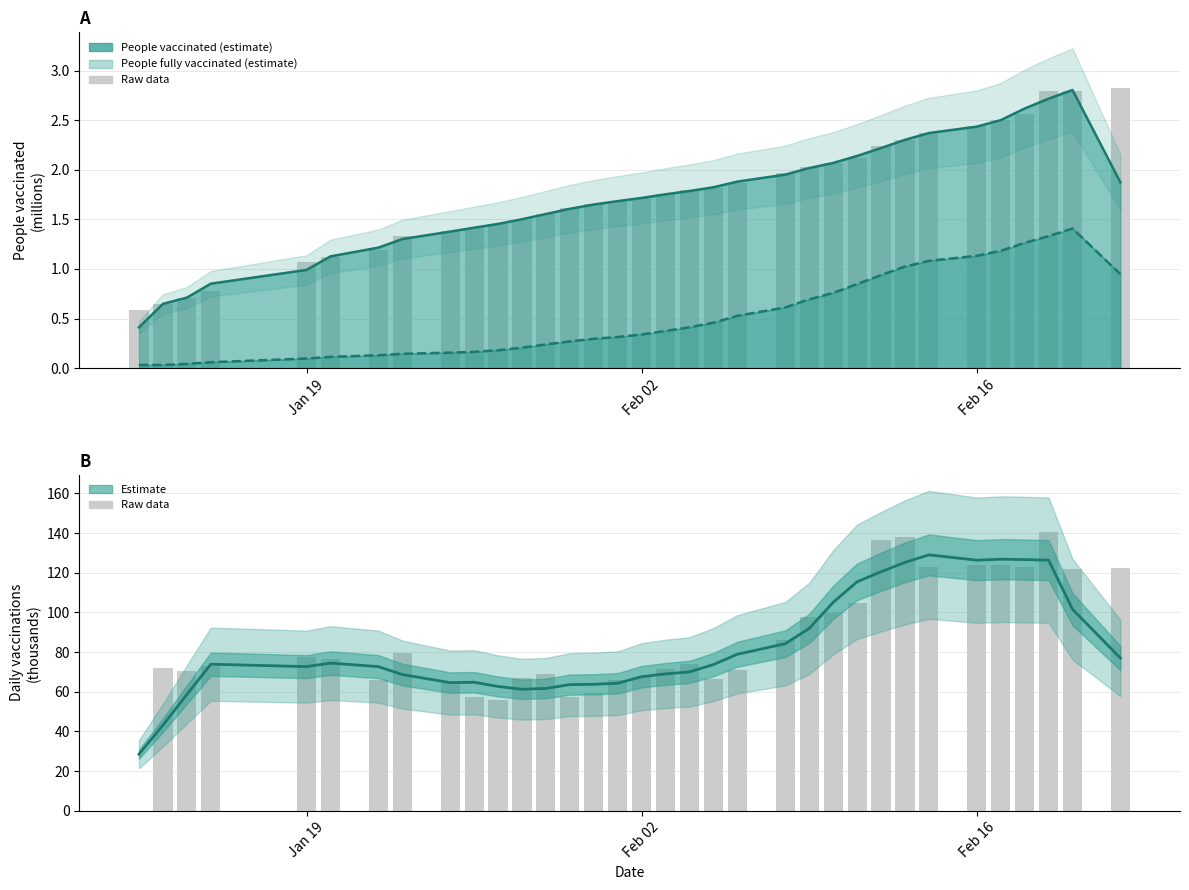

At how many categories does at least one series exceed 86?

13